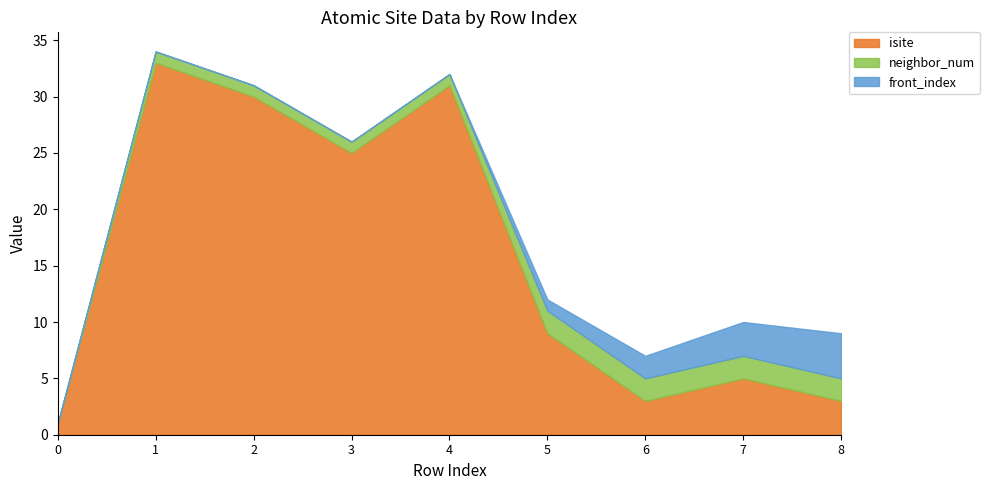

List the series in order of their peak value, highest first.

isite, front_index, neighbor_num